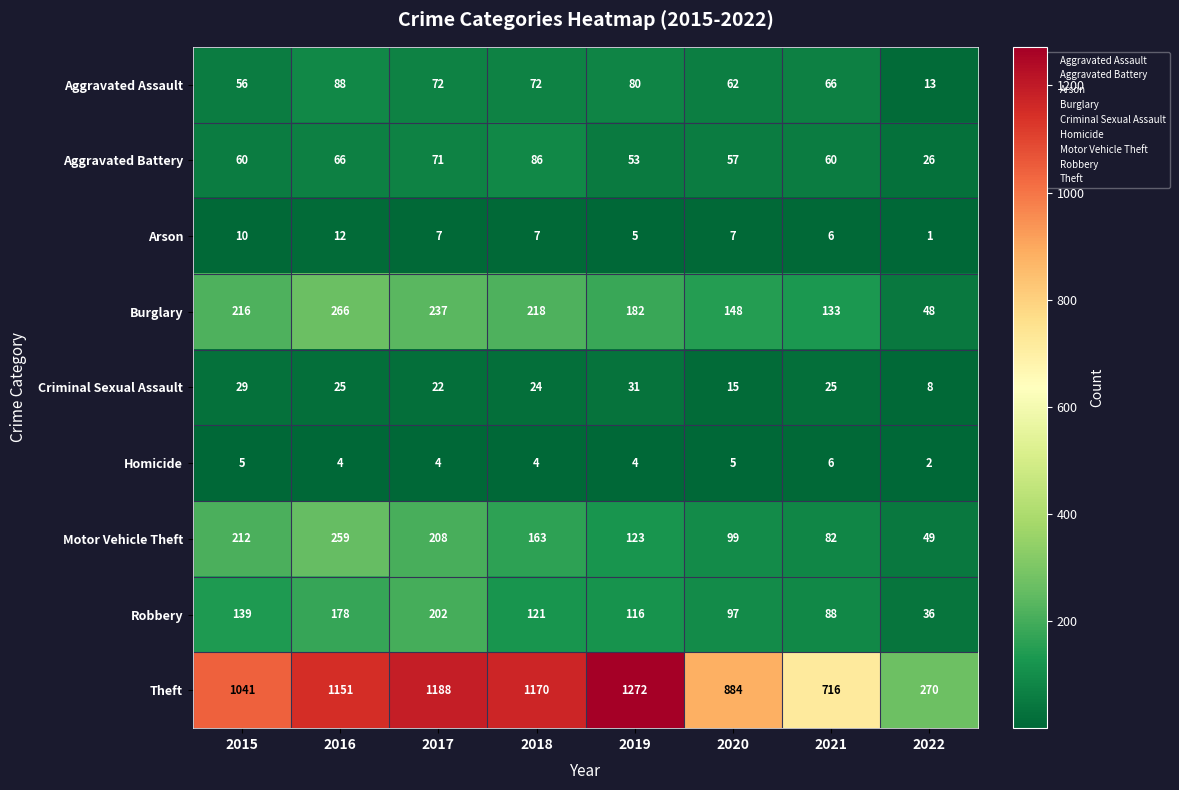

True or false: Motor Vehicle Theft has a value of 99 at 2020.

True